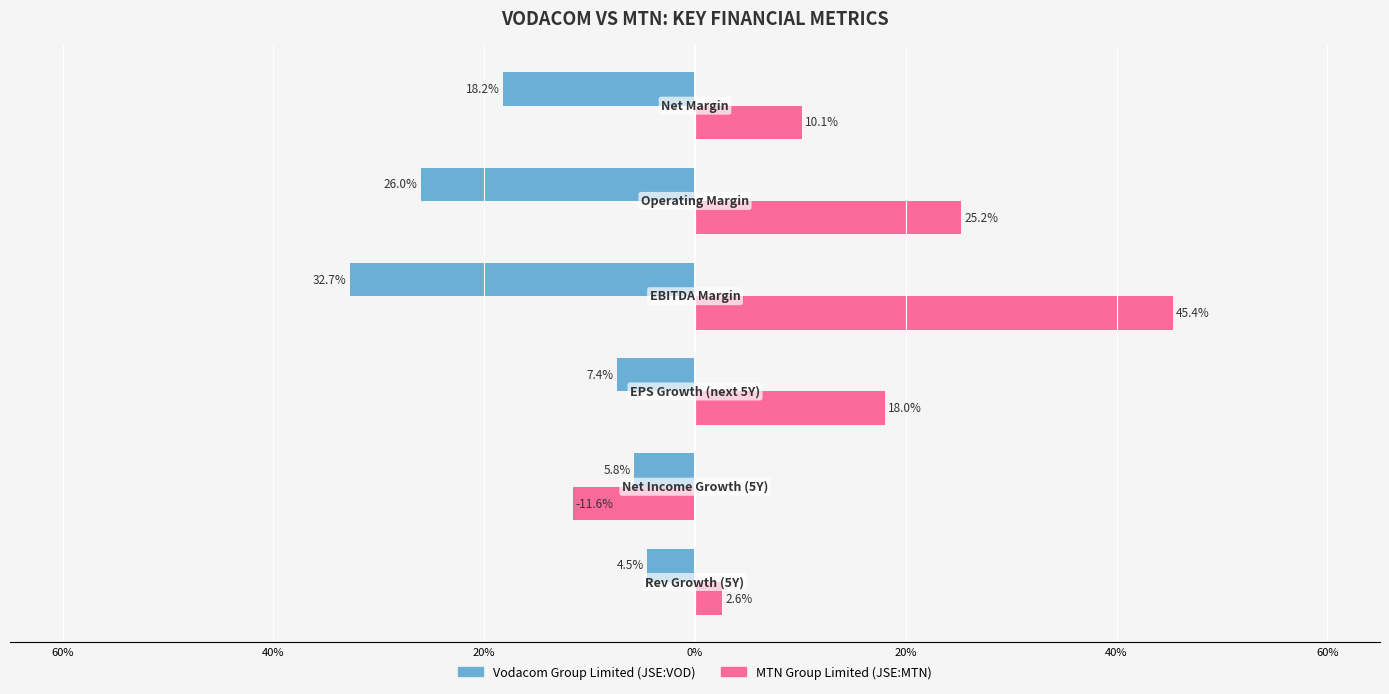

What are all the series names shown in the legend?

Vodacom Group Limited (JSE:VOD), MTN Group Limited (JSE:MTN)